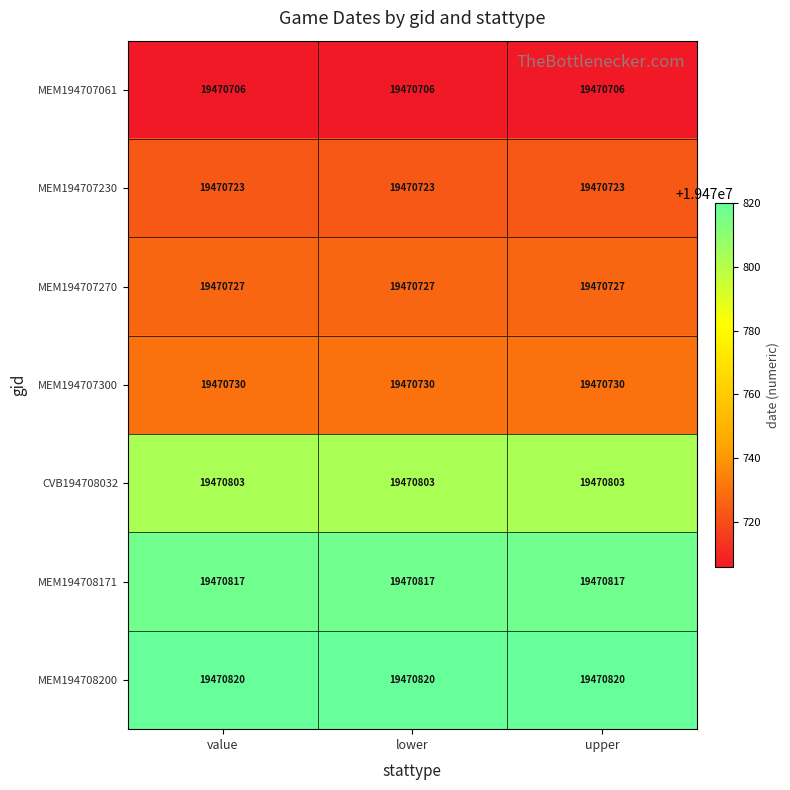

What is the sum of the MEM194707300 values at value and upper?

38941460